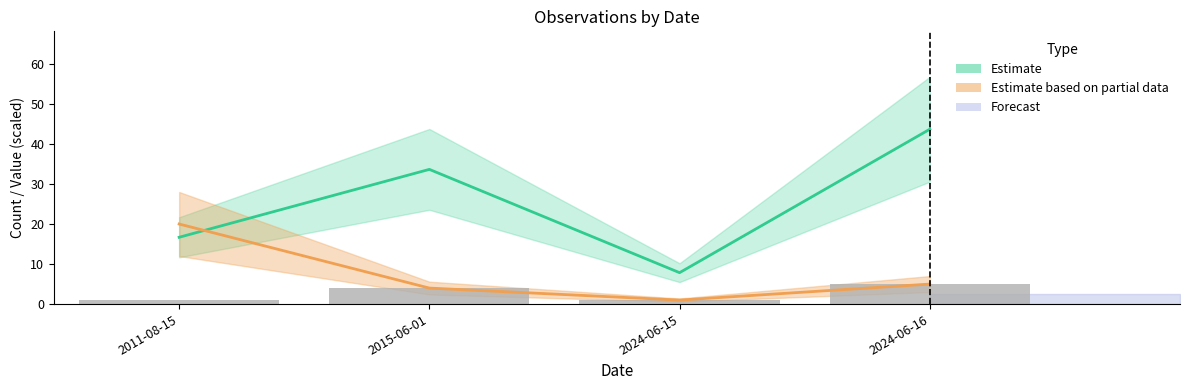

Which has a higher value, 2011-08-15 or 2024-06-16?

2024-06-16